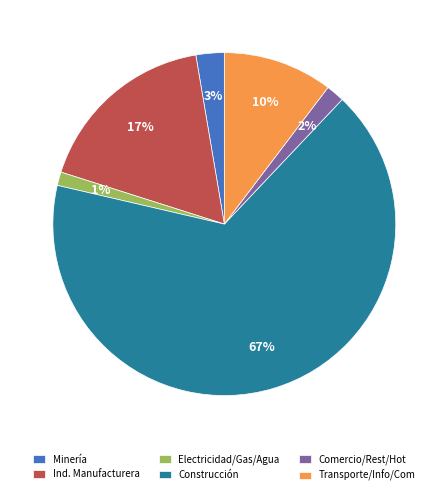

How many slices are in this pie chart?

6